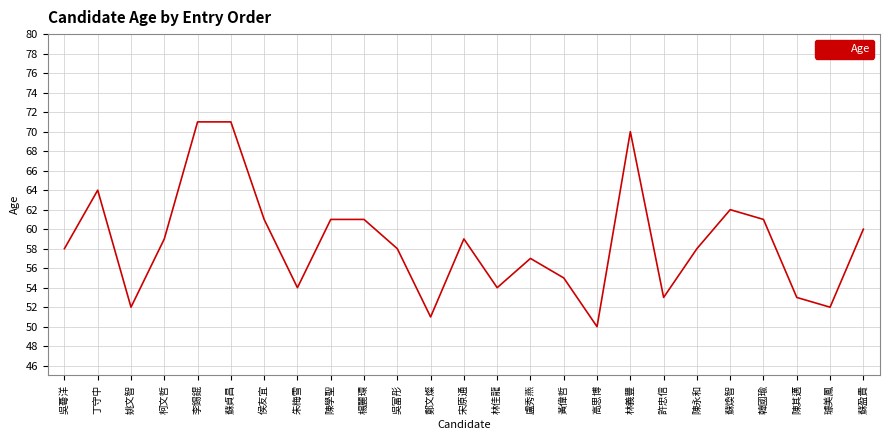

Where is the first local maximum?

丁守中